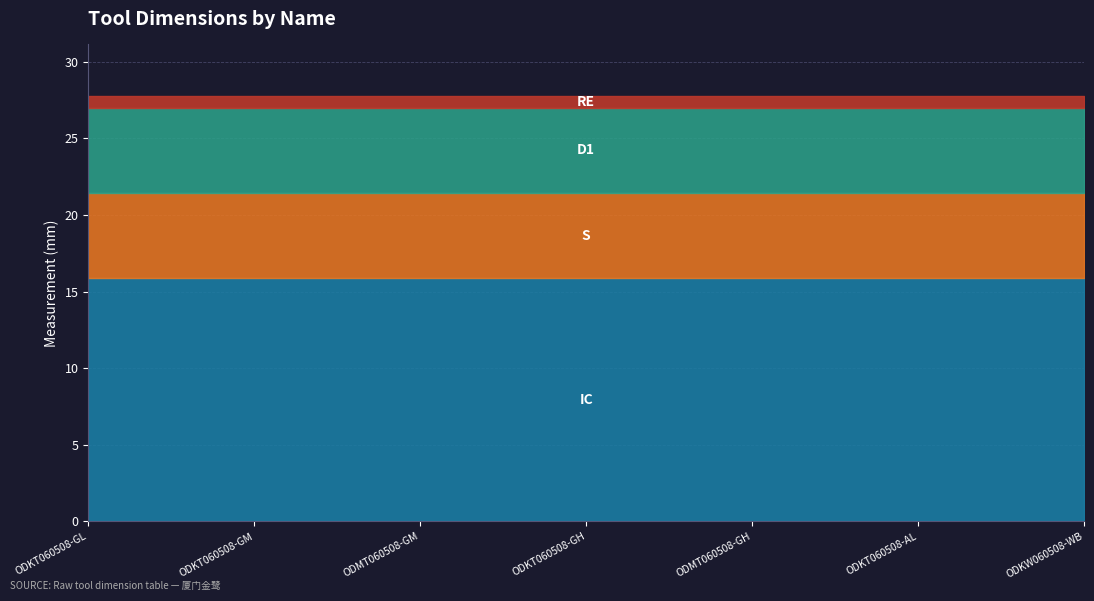

Between ODMT060508-GM and ODKT060508-GH, which series saw the biggest shift?

IC